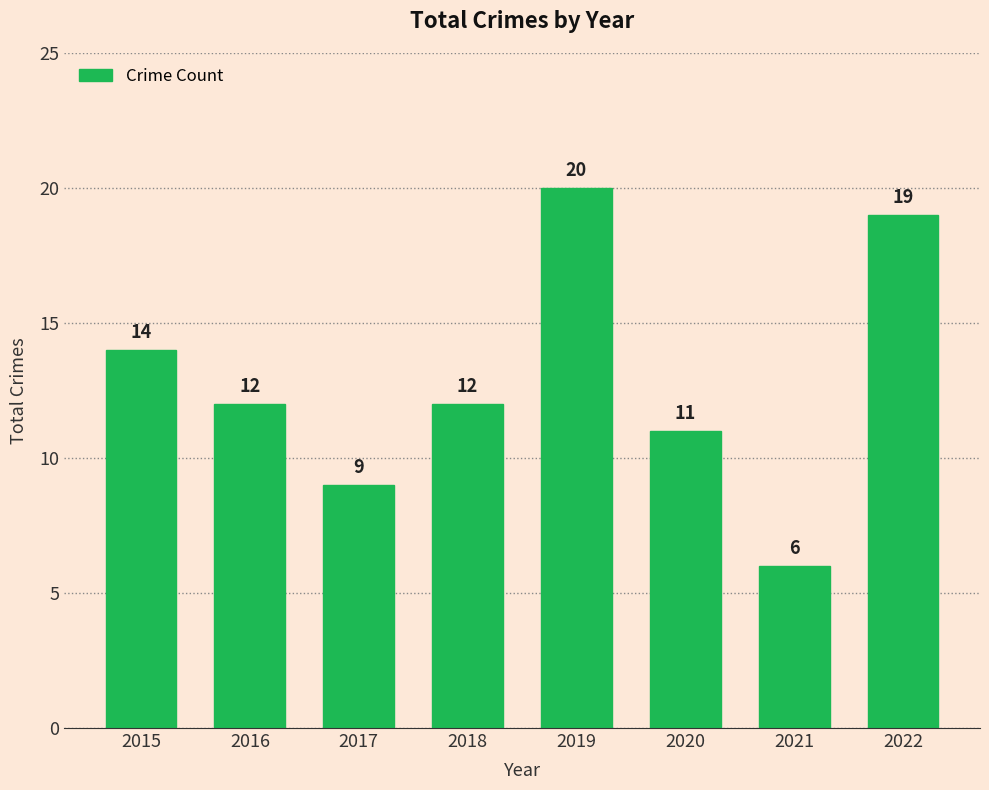

What is the difference between the maximum and minimum values?

14